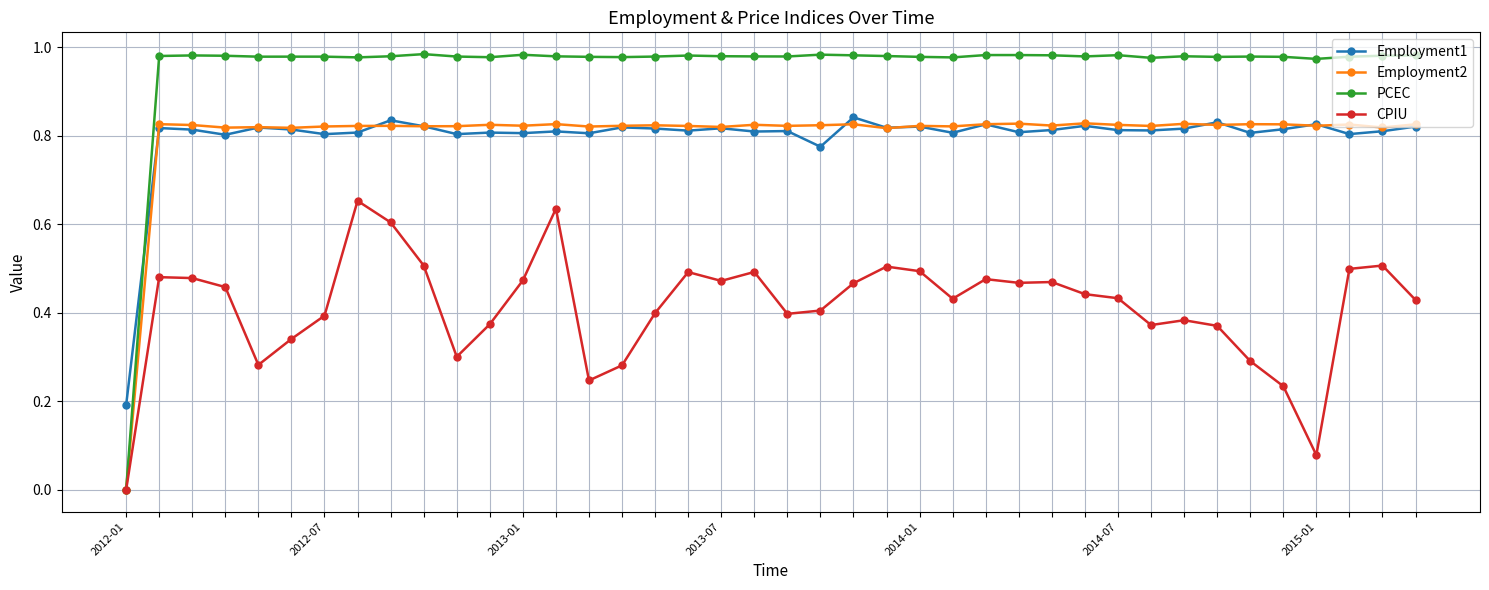

After their last crossing, which series has the higher values: Employment1 or PCEC?

PCEC